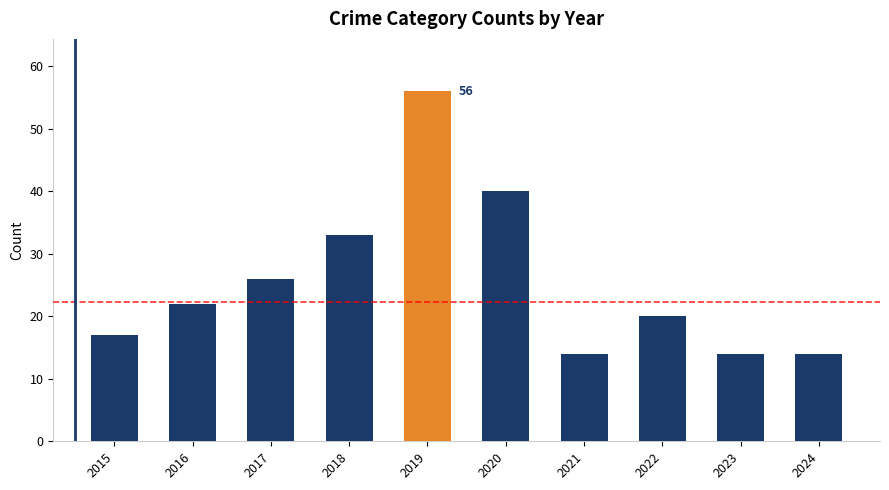

What is the minimum value shown in the chart?

14